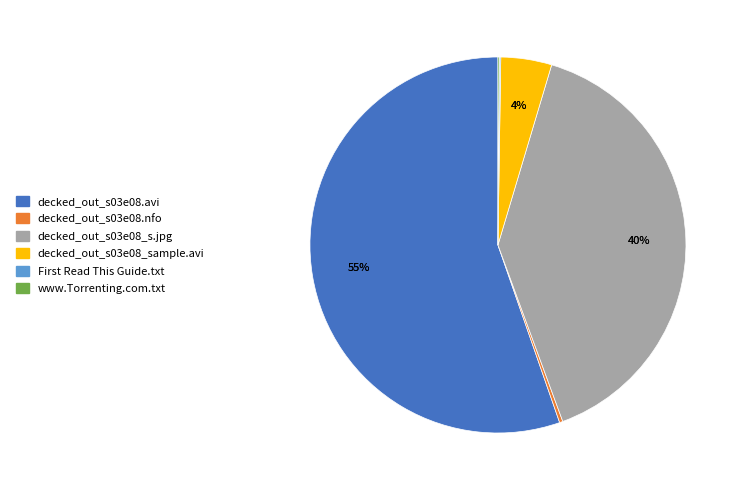

Which has a higher value, decked_out_s03e08_s.jpg or decked_out_s03e08_sample.avi?

decked_out_s03e08_s.jpg